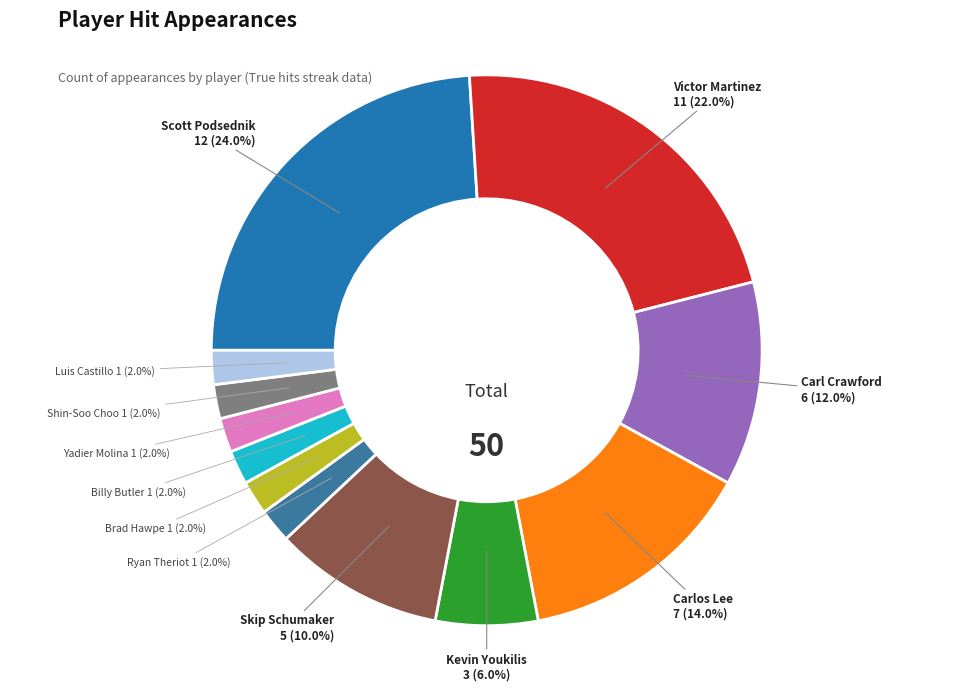

Count the number of slices in the pie.

12